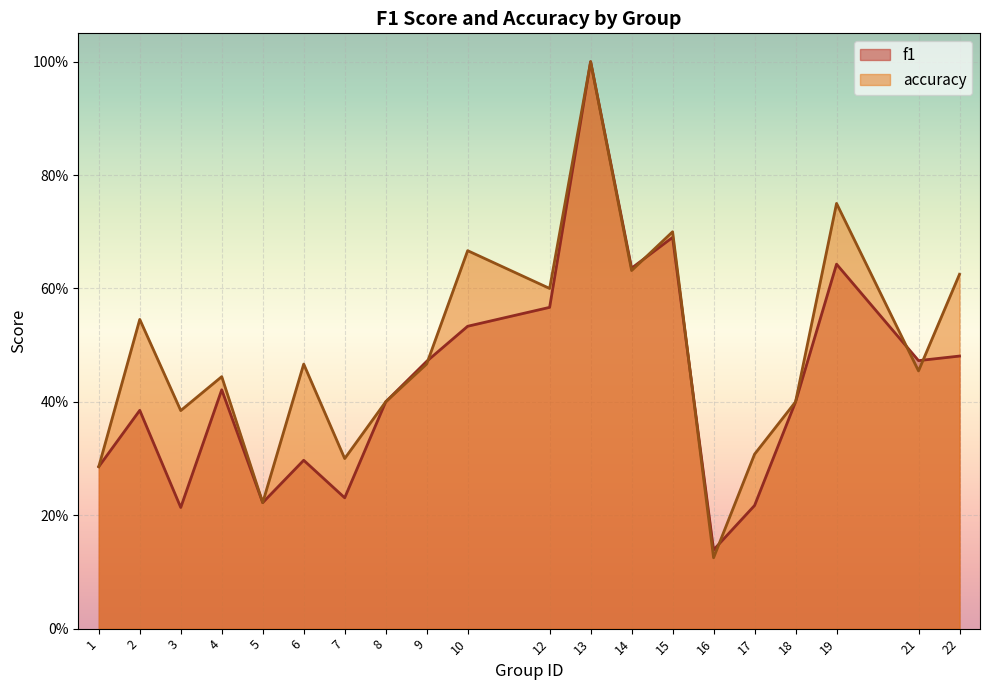

What is the lowest value of the accuracy series?

0.1